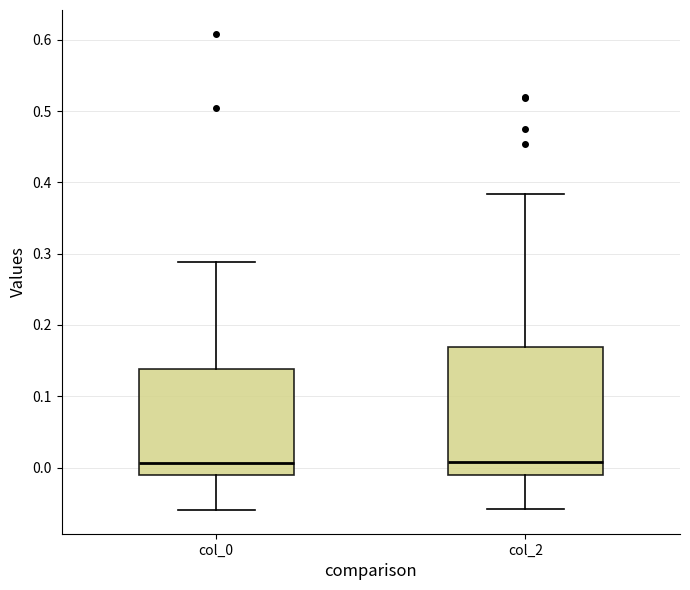

Reading left to right, read every box against the y-axis: the position of its median line, the range the box covers, and the ends of its whiskers. The values are not printed on the chart, so give them approximately, as read against the axis.

col_0: median 0.01, box -0.01 to 0.14, whiskers -0.06 to 0.29
col_2: median 0.01, box -0.01 to 0.17, whiskers -0.06 to 0.38